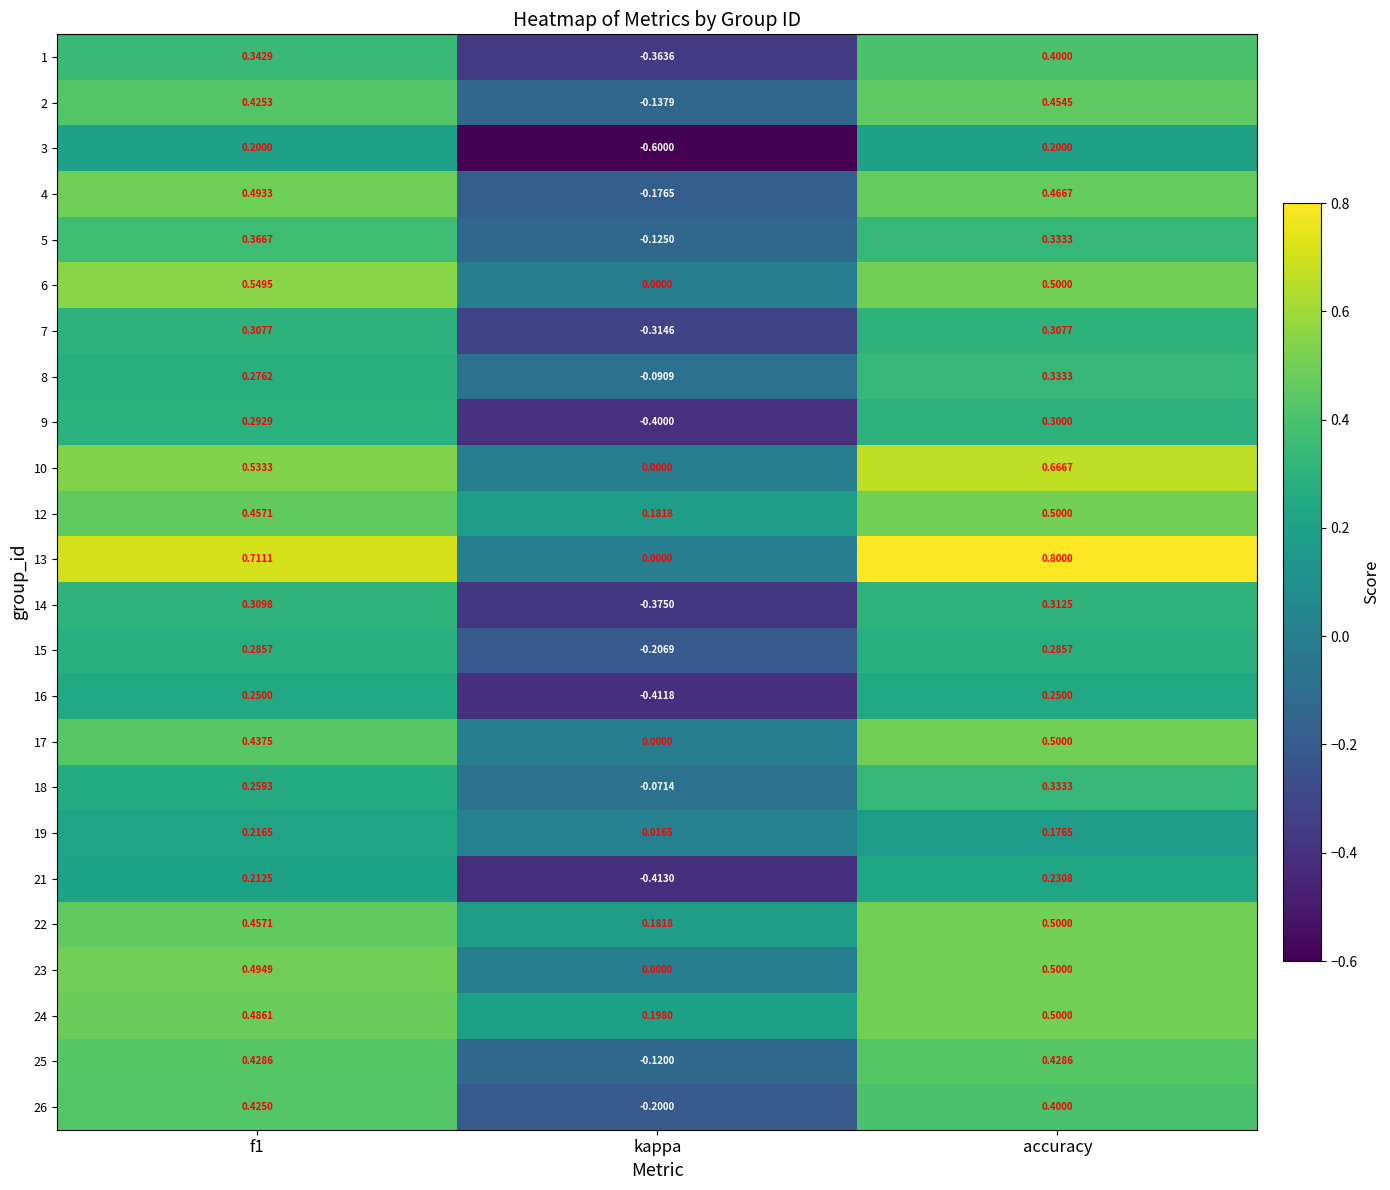

At which label is 24 closest to 0?

kappa